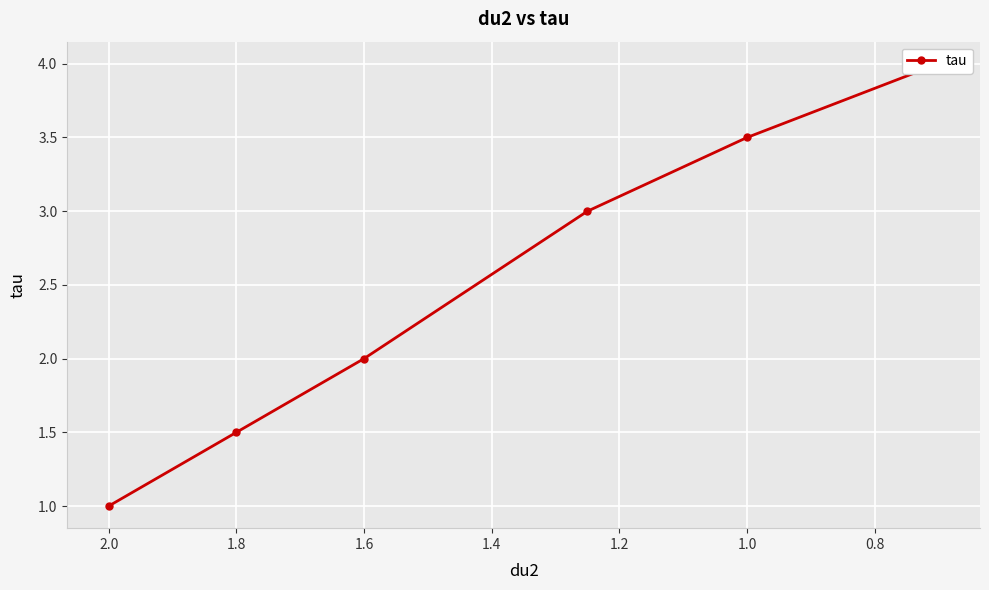

Reading right to left, extract all data points from this chart.

4.0	3.5	3.0	2.0	1.5	1.0